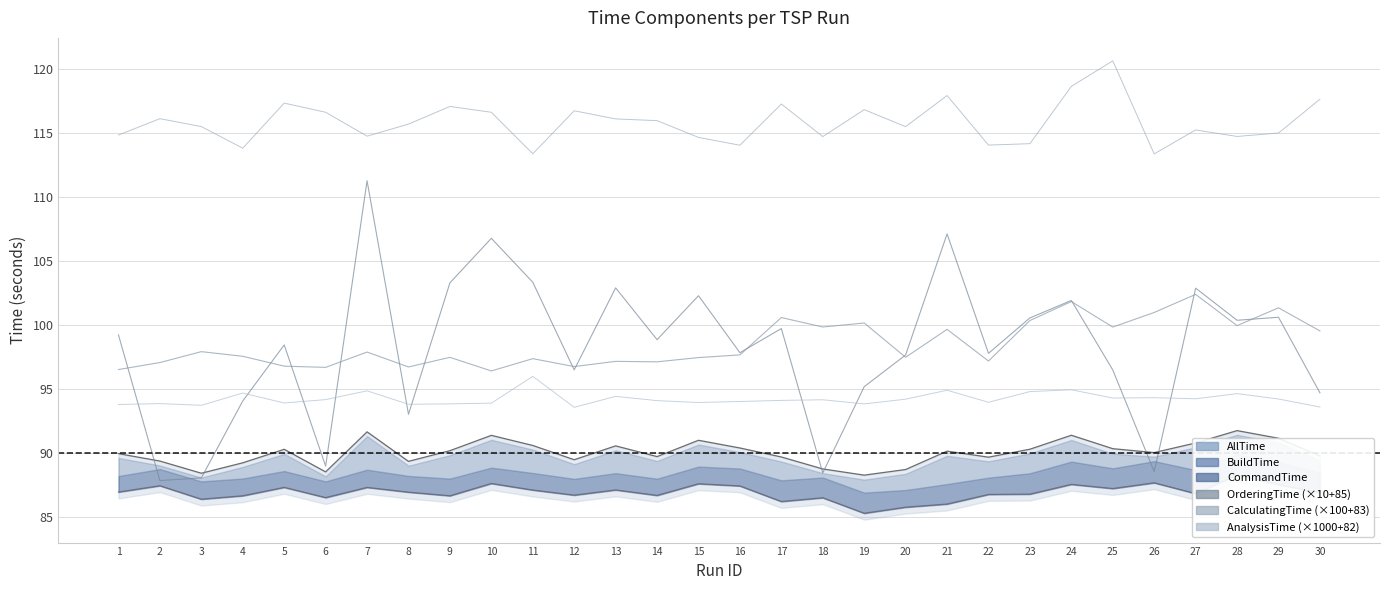

Is it true that CalculatingTime equals 113.4 at 26?

True